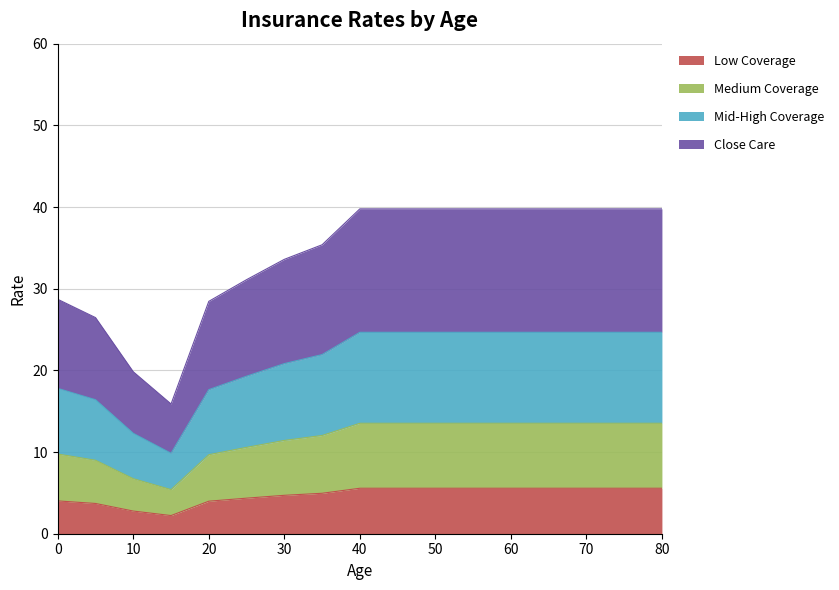

List the labels in order of Mid Layer value, largest first.

40, 45, 50, 55, 60, 65, 70, 75, 80, 35, 30, 25, 0, 20, 5, 10, 15